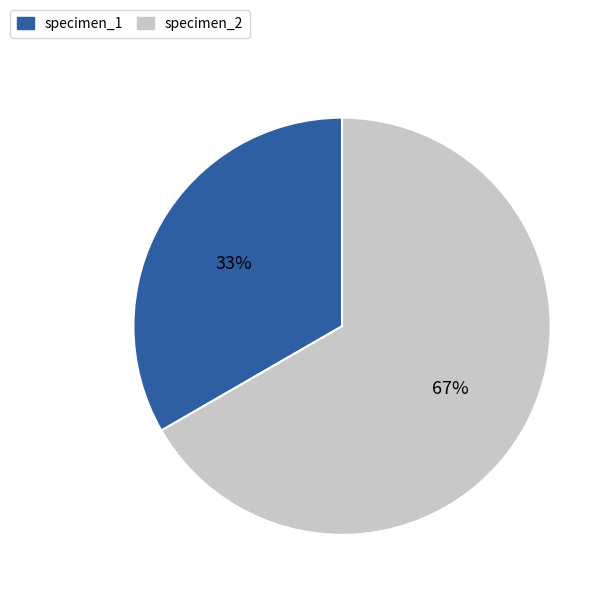

To the nearest percent, what is the combined percentage of specimen_2 and specimen_1?

100%